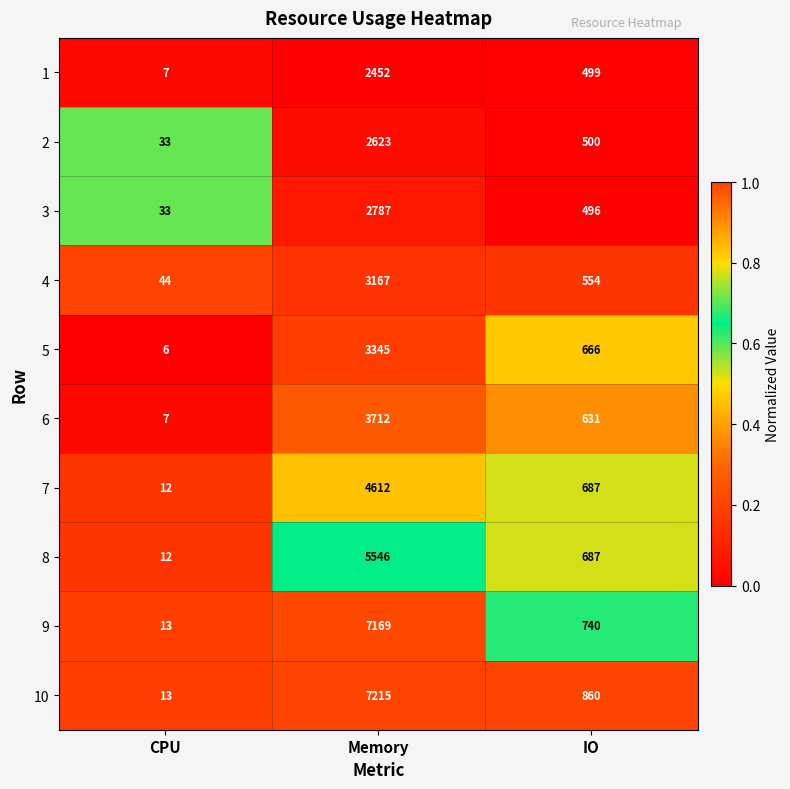

The 10 series shows 860 at IO. True or false?

True